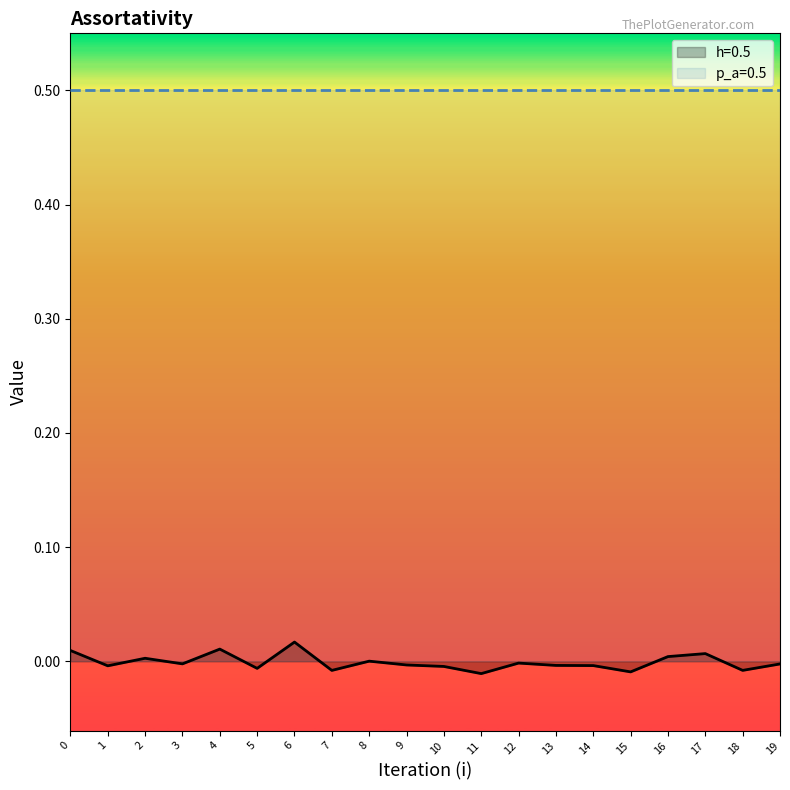

List the labels in order of value, smallest first.

11, 15, 7, 18, 5, 10, 1, 14, 13, 9, 19, 3, 12, 8, 2, 16, 17, 0, 4, 6